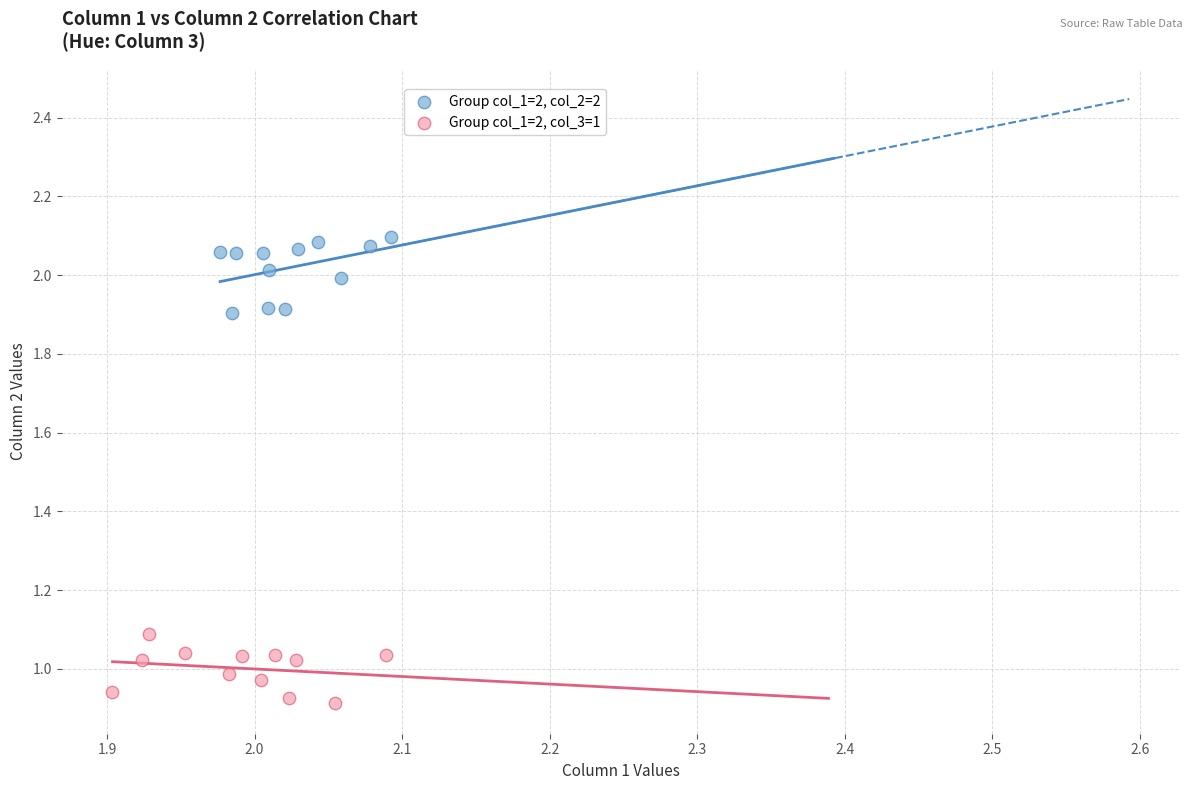

Which series contains the lowest Y value?

Group col_1=2, col_3=1